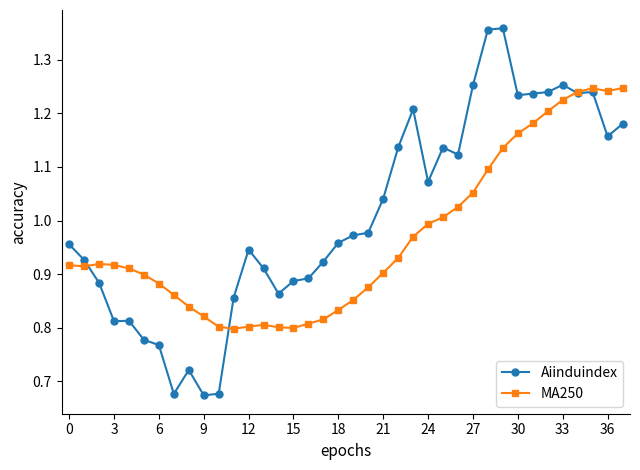

How many times do MA250 and Aiinduindex cross each other?

3